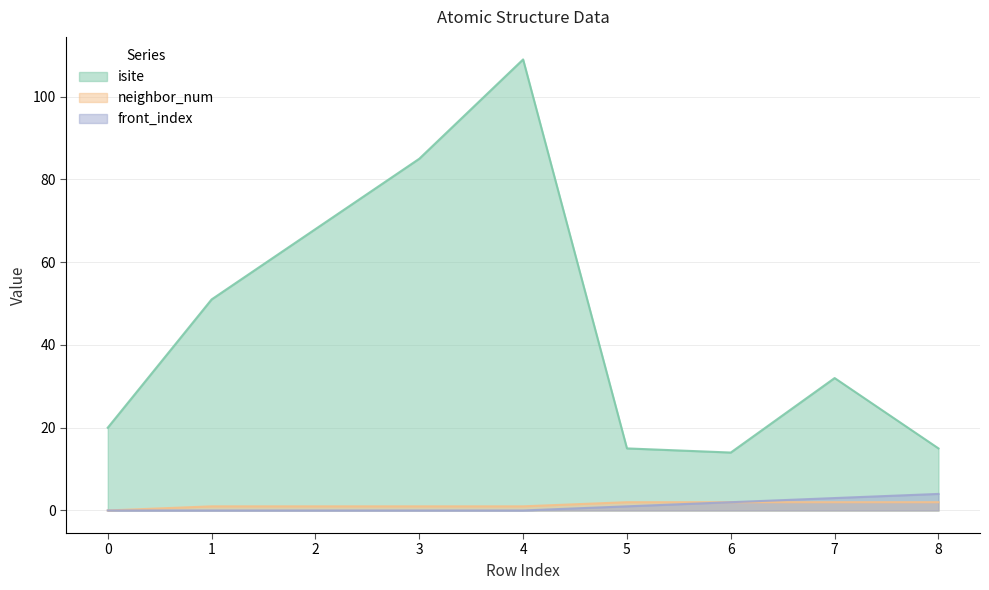

What is the total value across all series at 4?

110